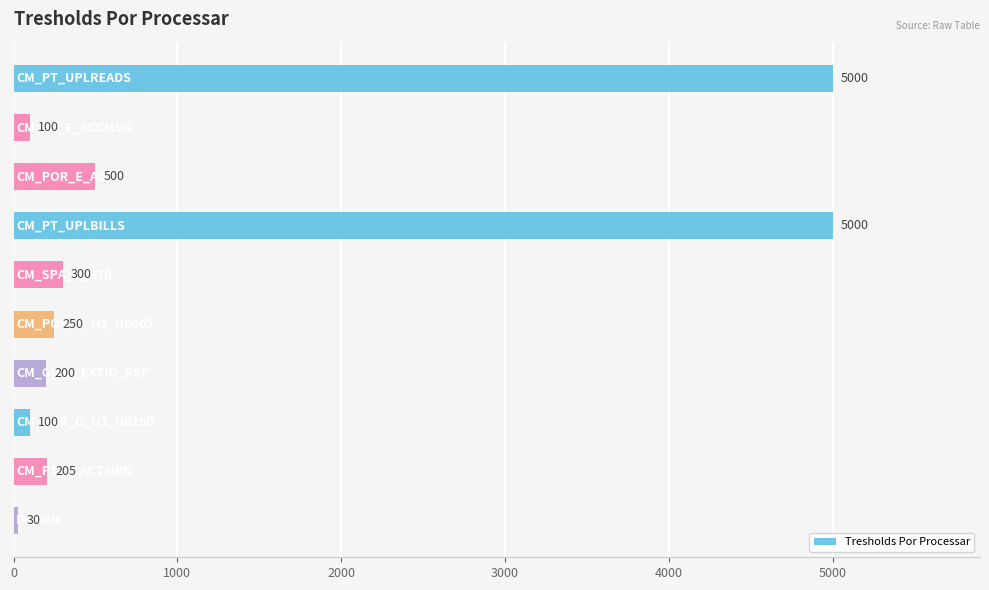

What is the value of the 4th bar from the top?

5000